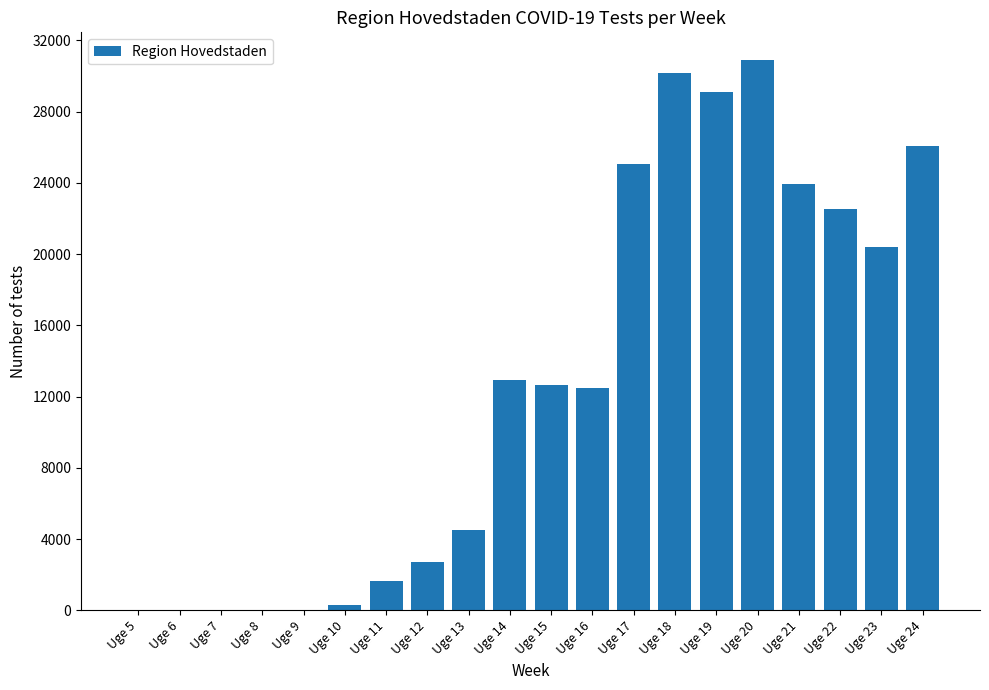

Which has a higher value, Uge 13 or Uge 20?

Uge 20